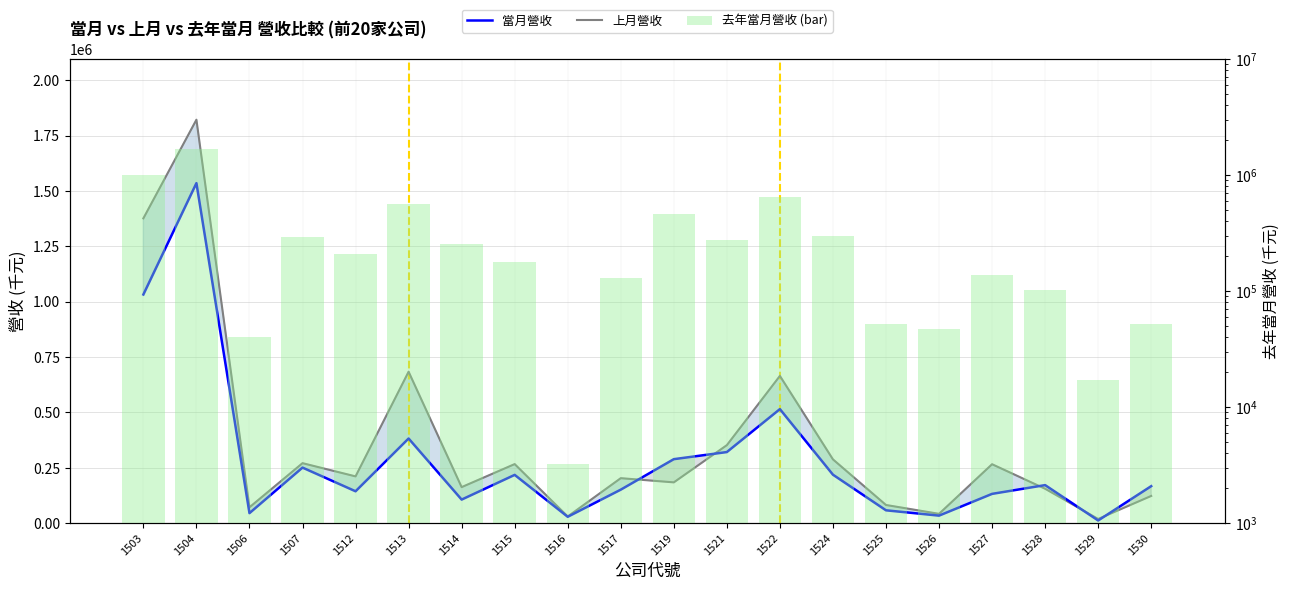

How many series are shown in this chart?

3